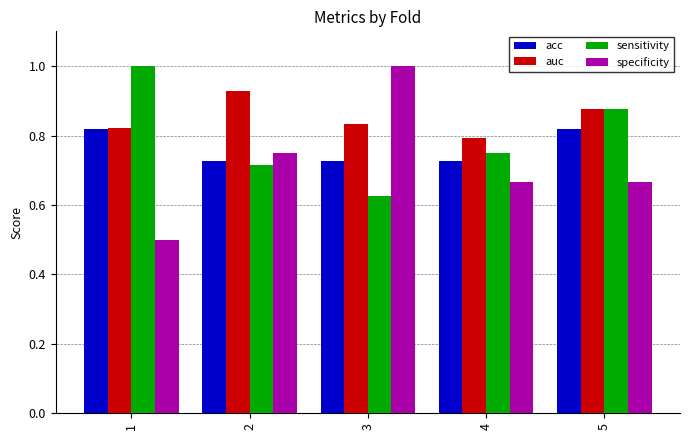

How many data points does each series have?

5